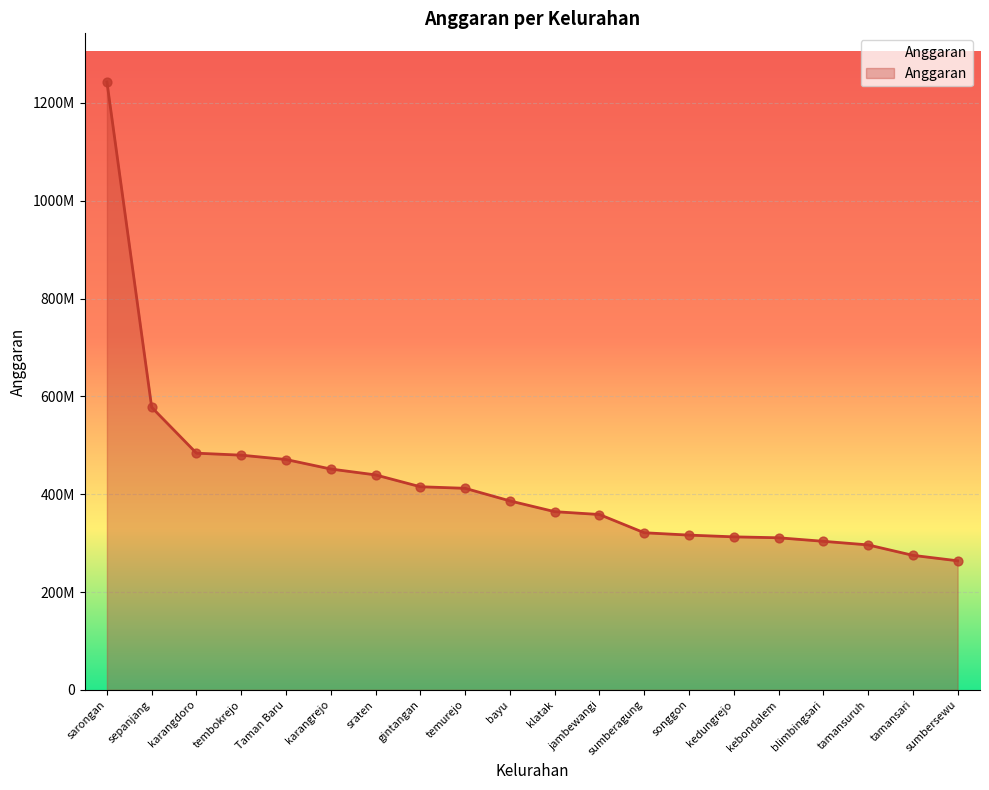

Which has a higher value, tembokrejo or gintangan?

tembokrejo